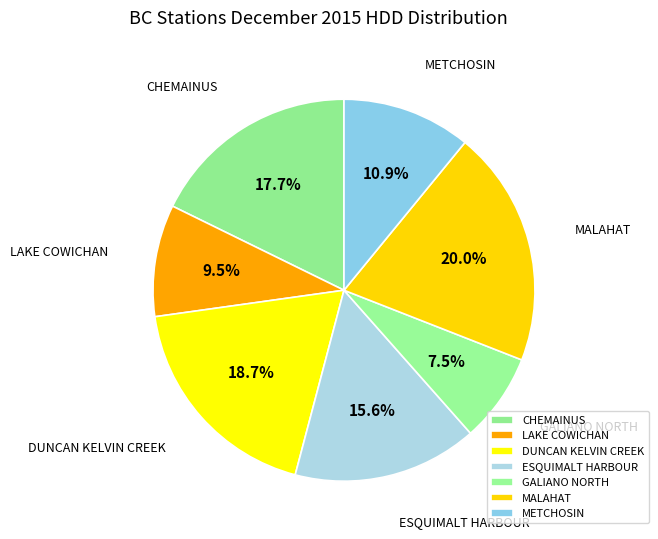

Combined, do LAKE COWICHAN and CHEMAINUS account for over 50%?

No